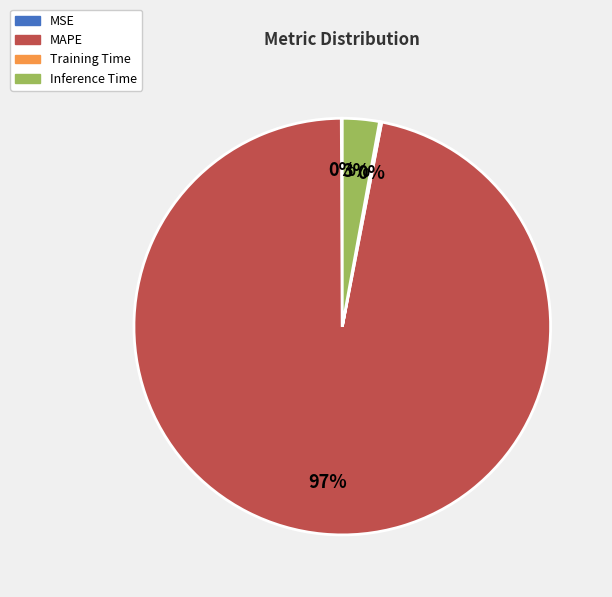

What is the largest slice in the pie chart?

MAPE